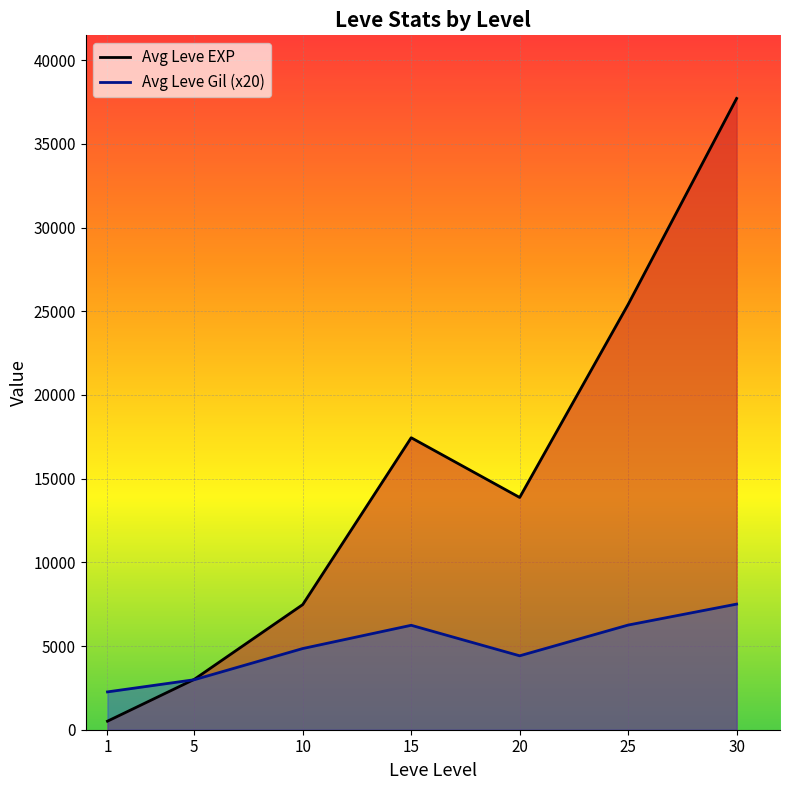

At which label does Leve EXP reach its minimum?

1